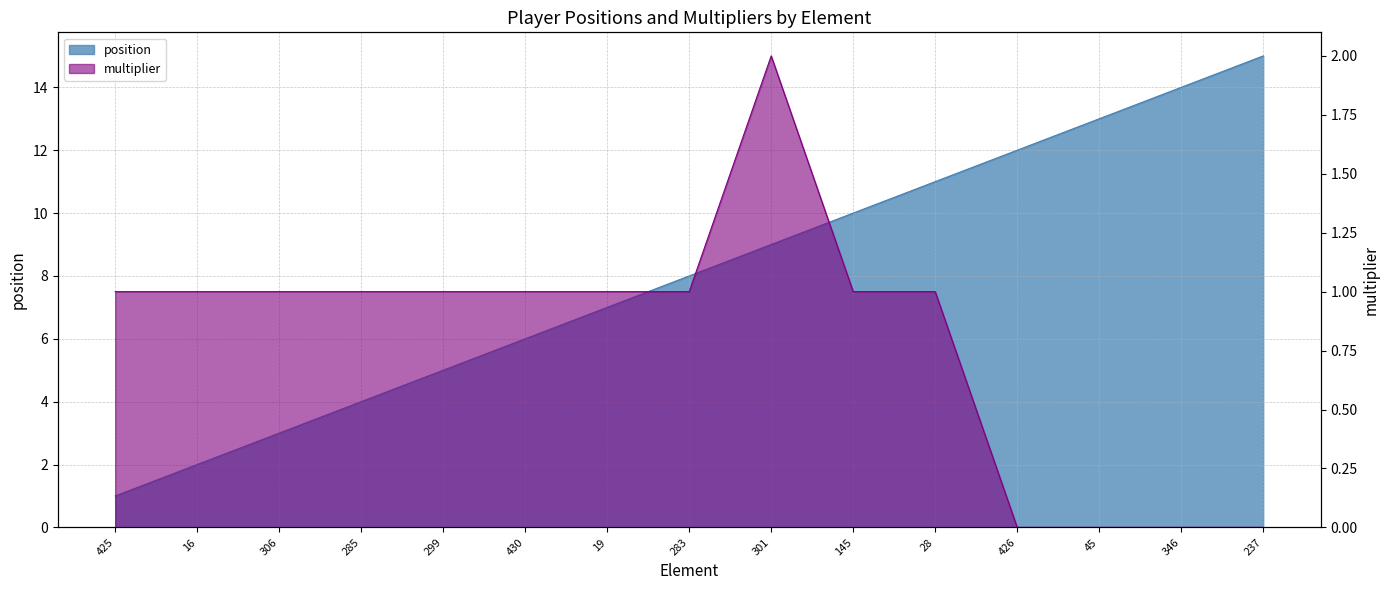

Is the value of position at 45 greater than the value of multiplier at 285?

Yes